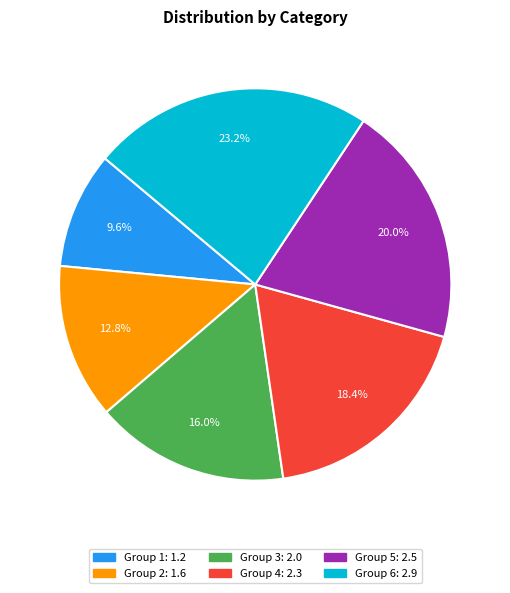

Is there any slice that represents more than half of the pie?

No